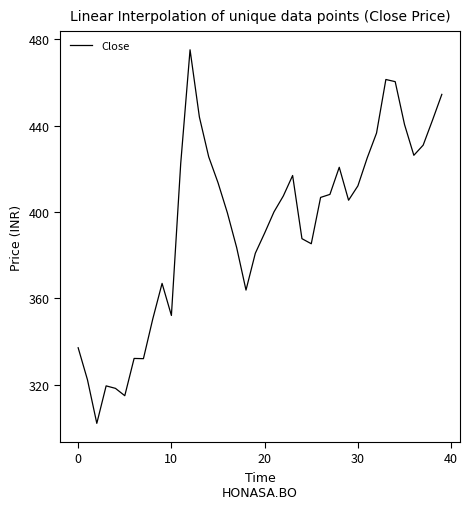

What is the greatest value displayed?

475.1